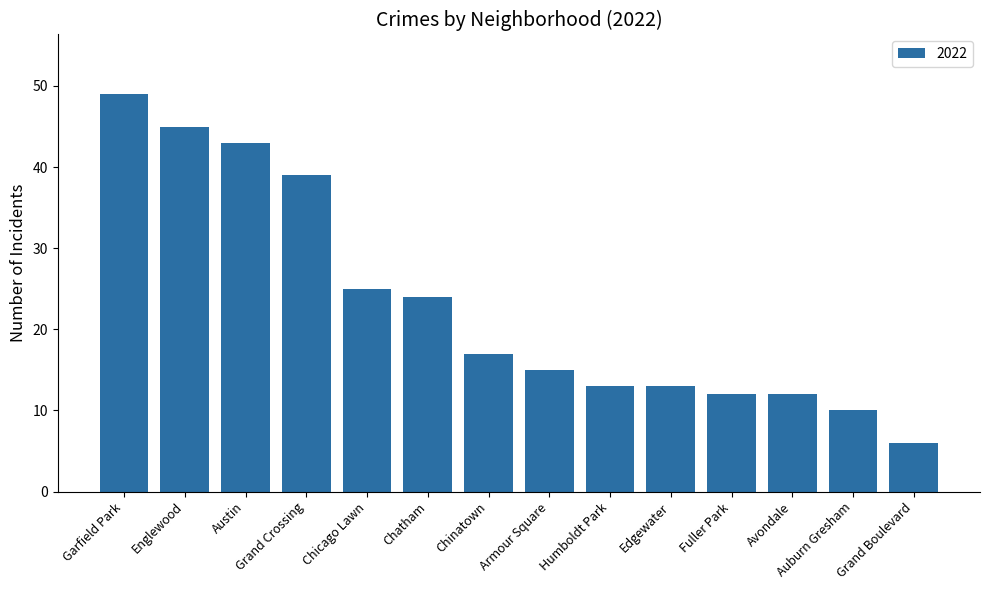

How many data points are less than 17?

7